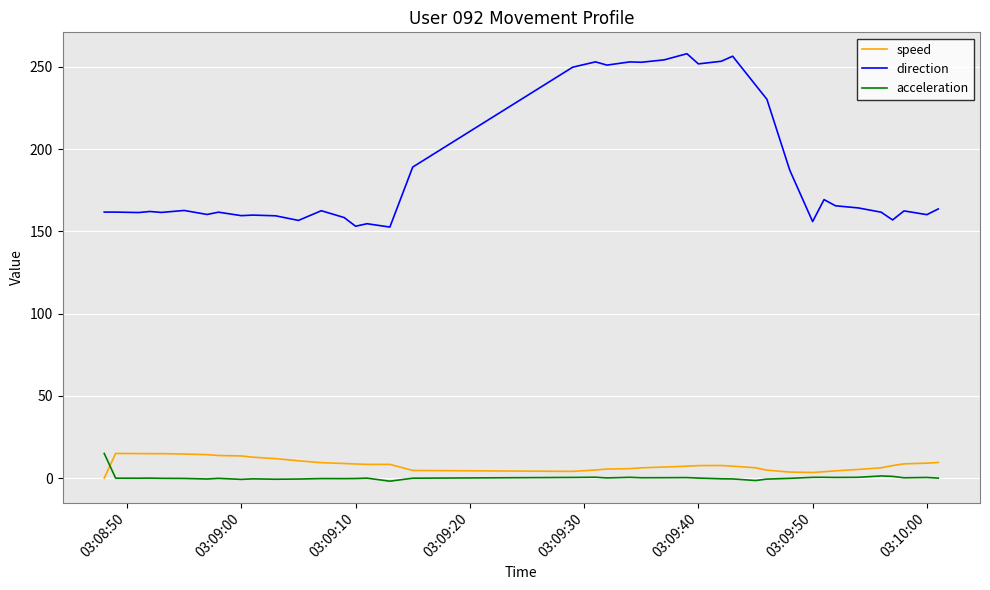

What is the smallest value displayed?

-1.8